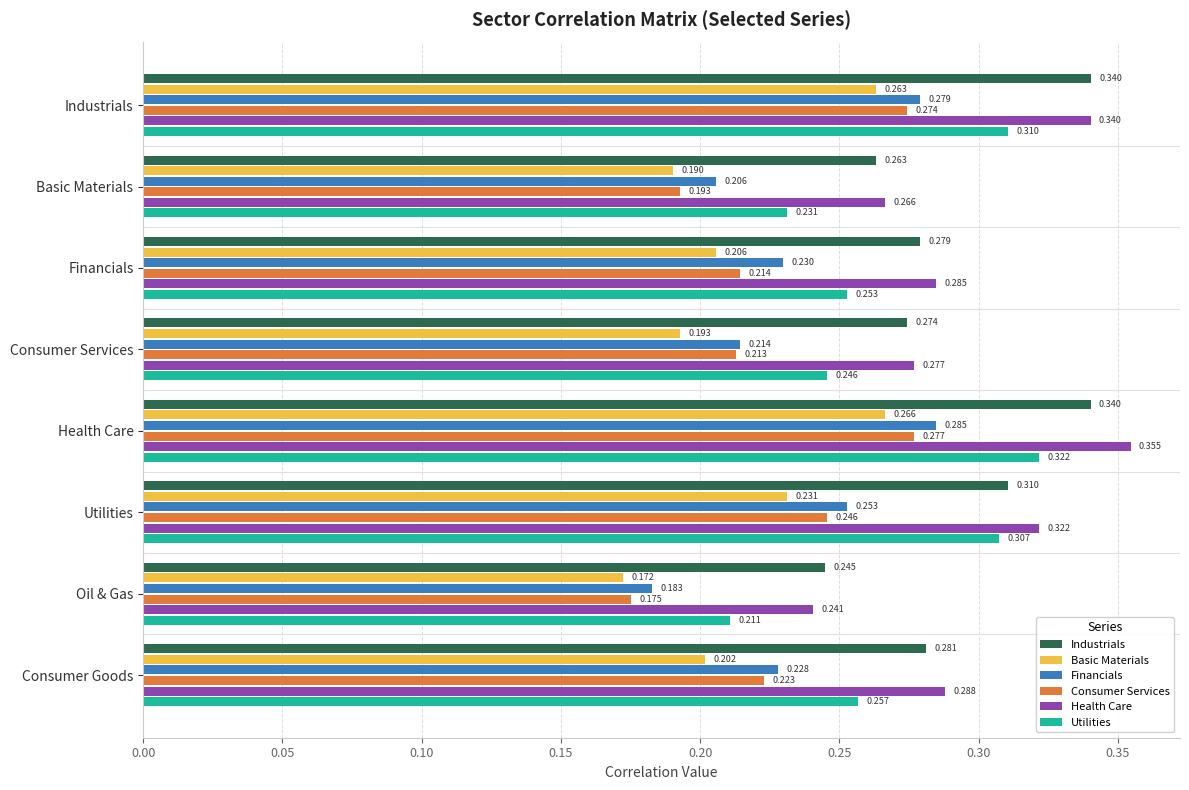

At Basic Materials, list the series in order from smallest to largest.

Basic Materials, Consumer Services, Financials, Utilities, Industrials, Health Care